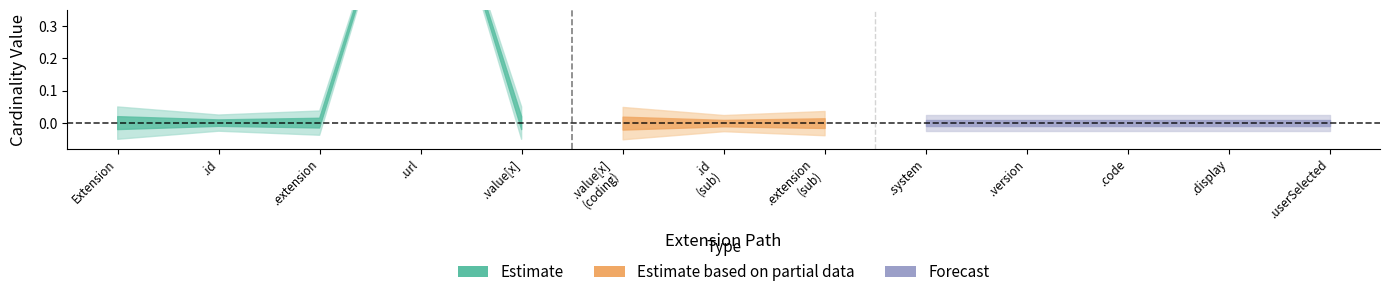

What position from the left is Extension.value[x]?

5